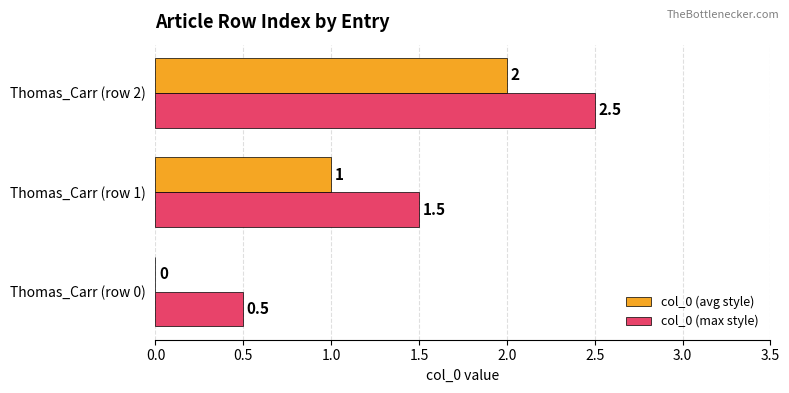

Which label corresponds to the largest value in the chart?

Thomas_Carr (row 2)